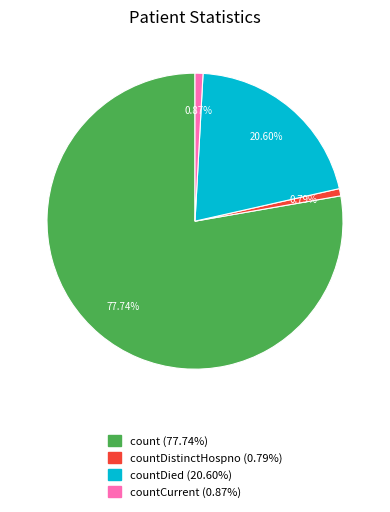

Is the sum of countDistinctHospno (0.79%) and countDied (20.60%) greater than half?

No